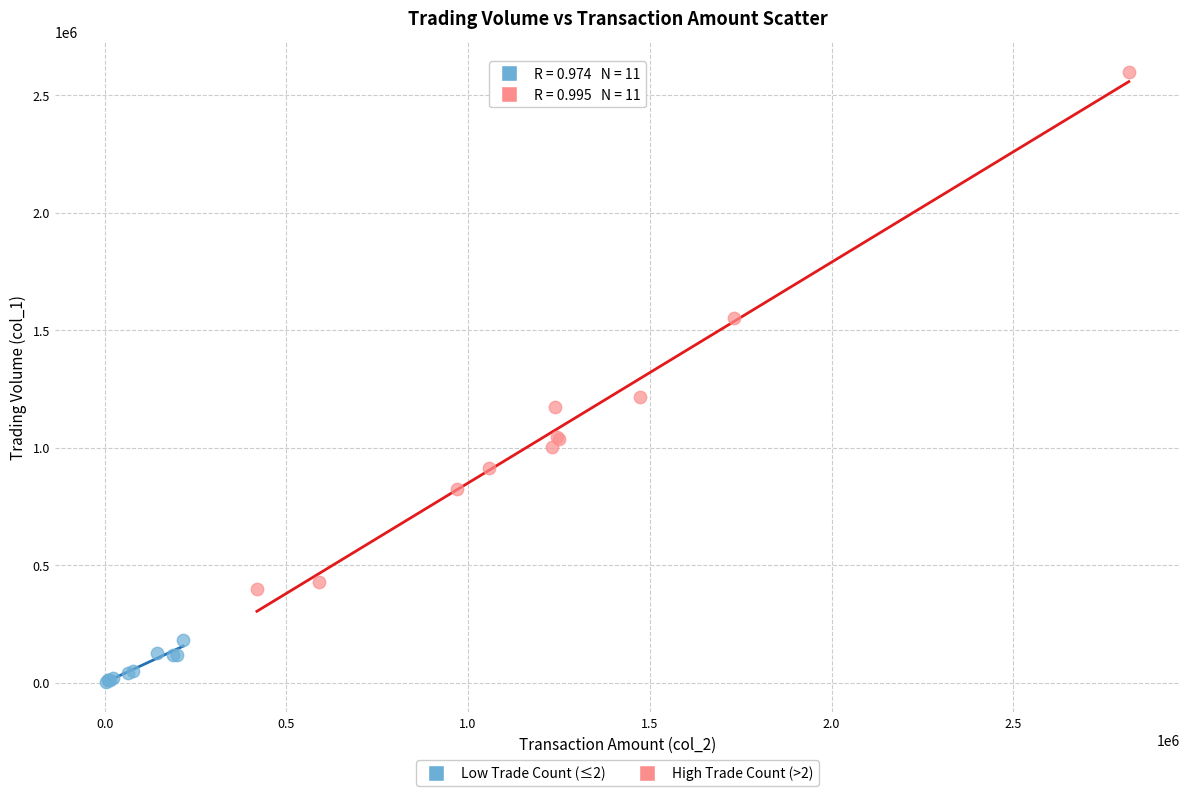

Which series has the largest Y range (max minus min)?

High Trade Count (>2)